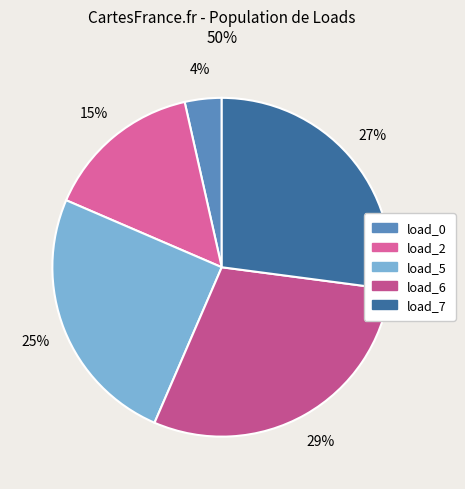

Count the number of slices in the pie.

5